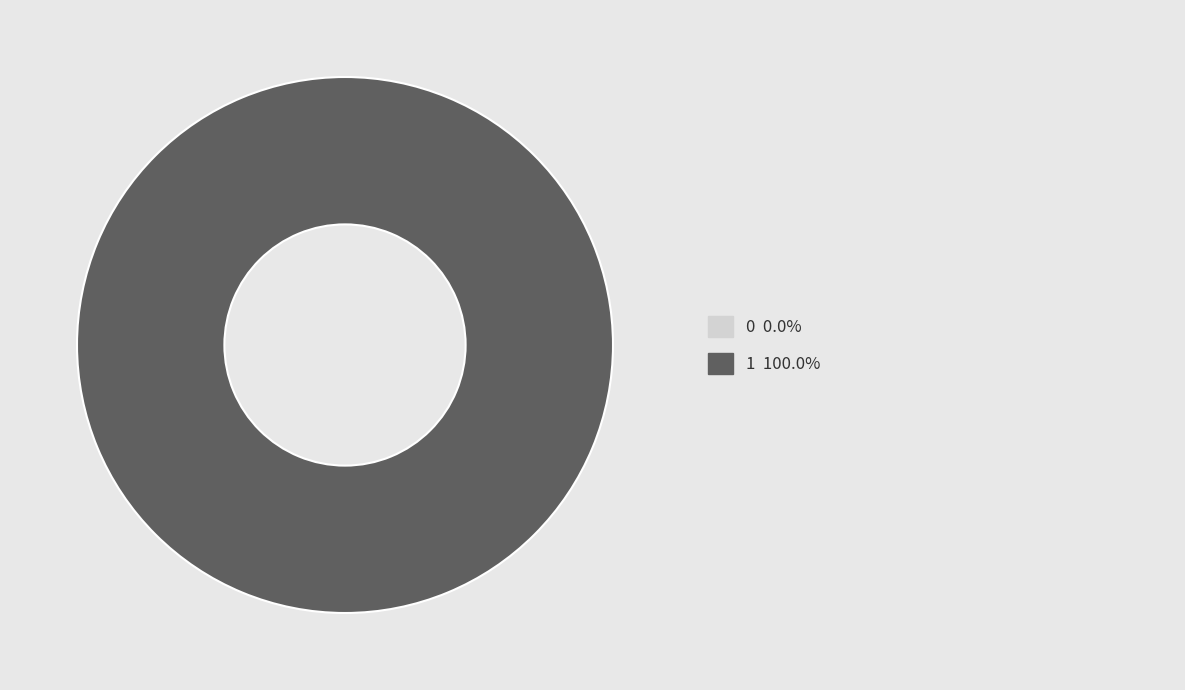

What is the majority slice?

1